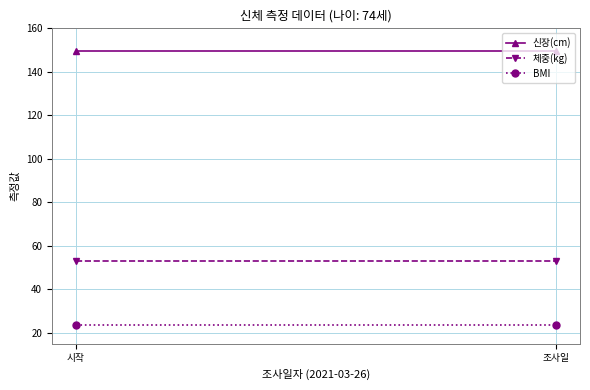

At how many categories does at least one series exceed 140?

2